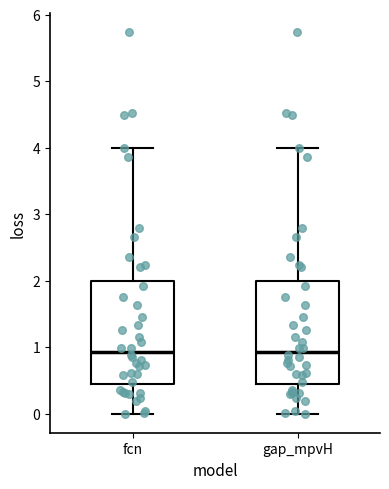

Reading left to right, read every box against the y-axis: the position of its median line, the range the box covers, and the ends of its whiskers. The values are not printed on the chart, so give them approximately, as read against the axis.

fcn: median 0.9, box 0.4 to 2.0, whiskers 0.0 to 4.0
gap_mpvH: median 0.9, box 0.4 to 2.0, whiskers 0.0 to 4.0